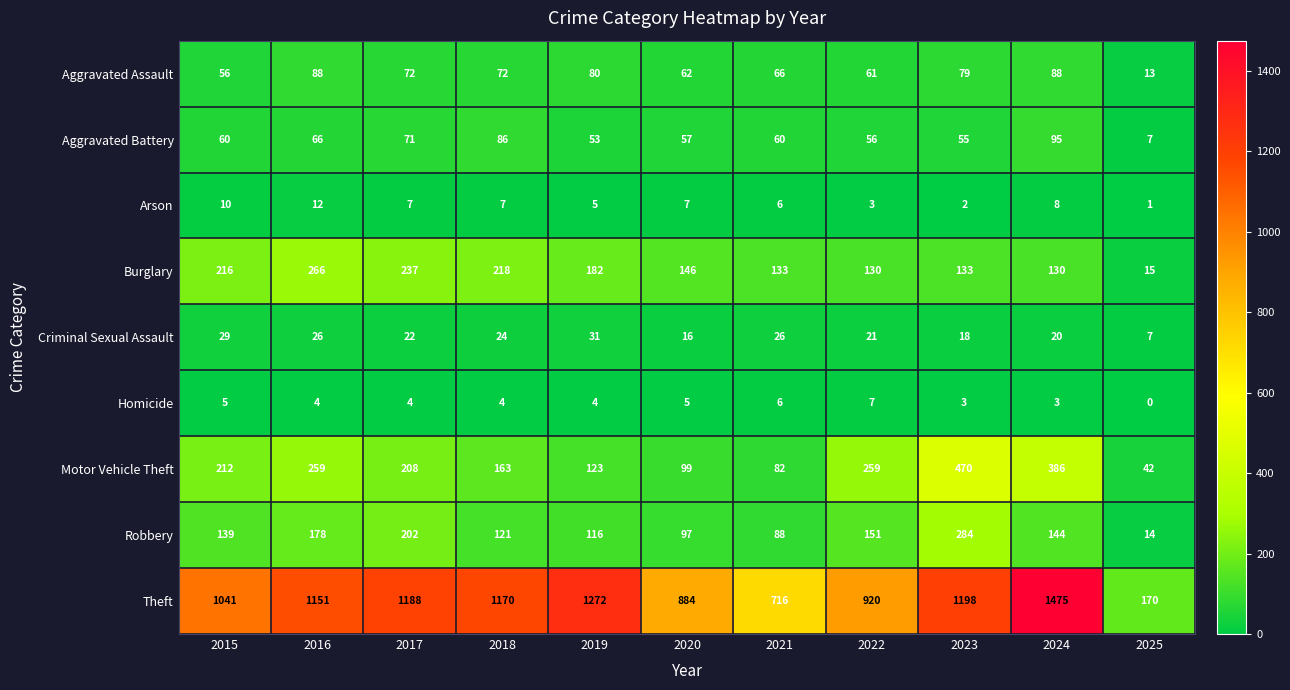

What is the average value of the Aggravated Assault series?

67